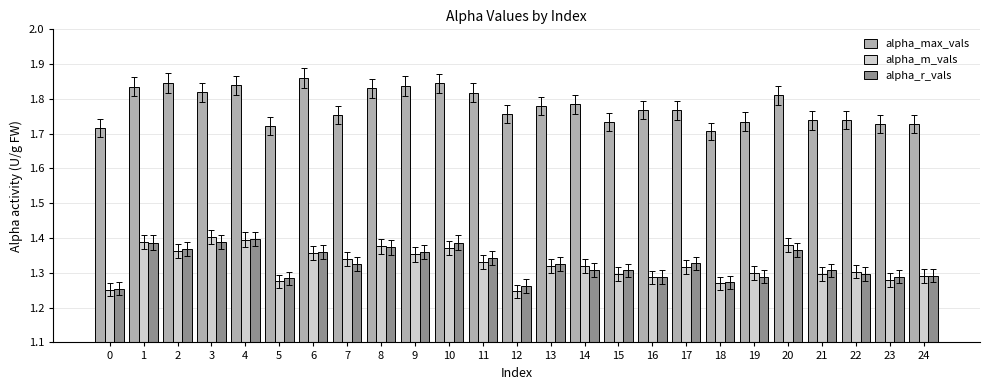

Which category has the highest value in the alpha_r_vals series?

4